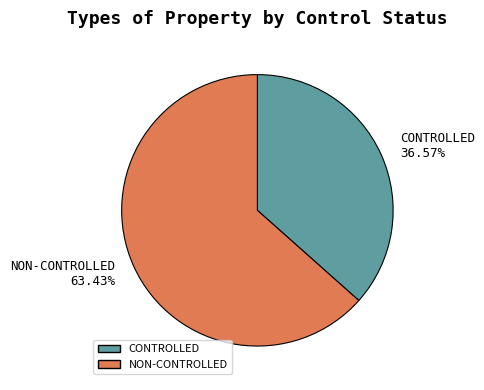

What portion of the pie excludes CONTROLLED?

63.4%